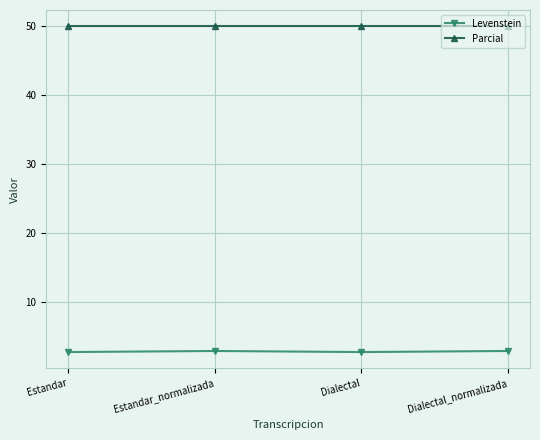

What is the minimum value for Parcial?

50.0